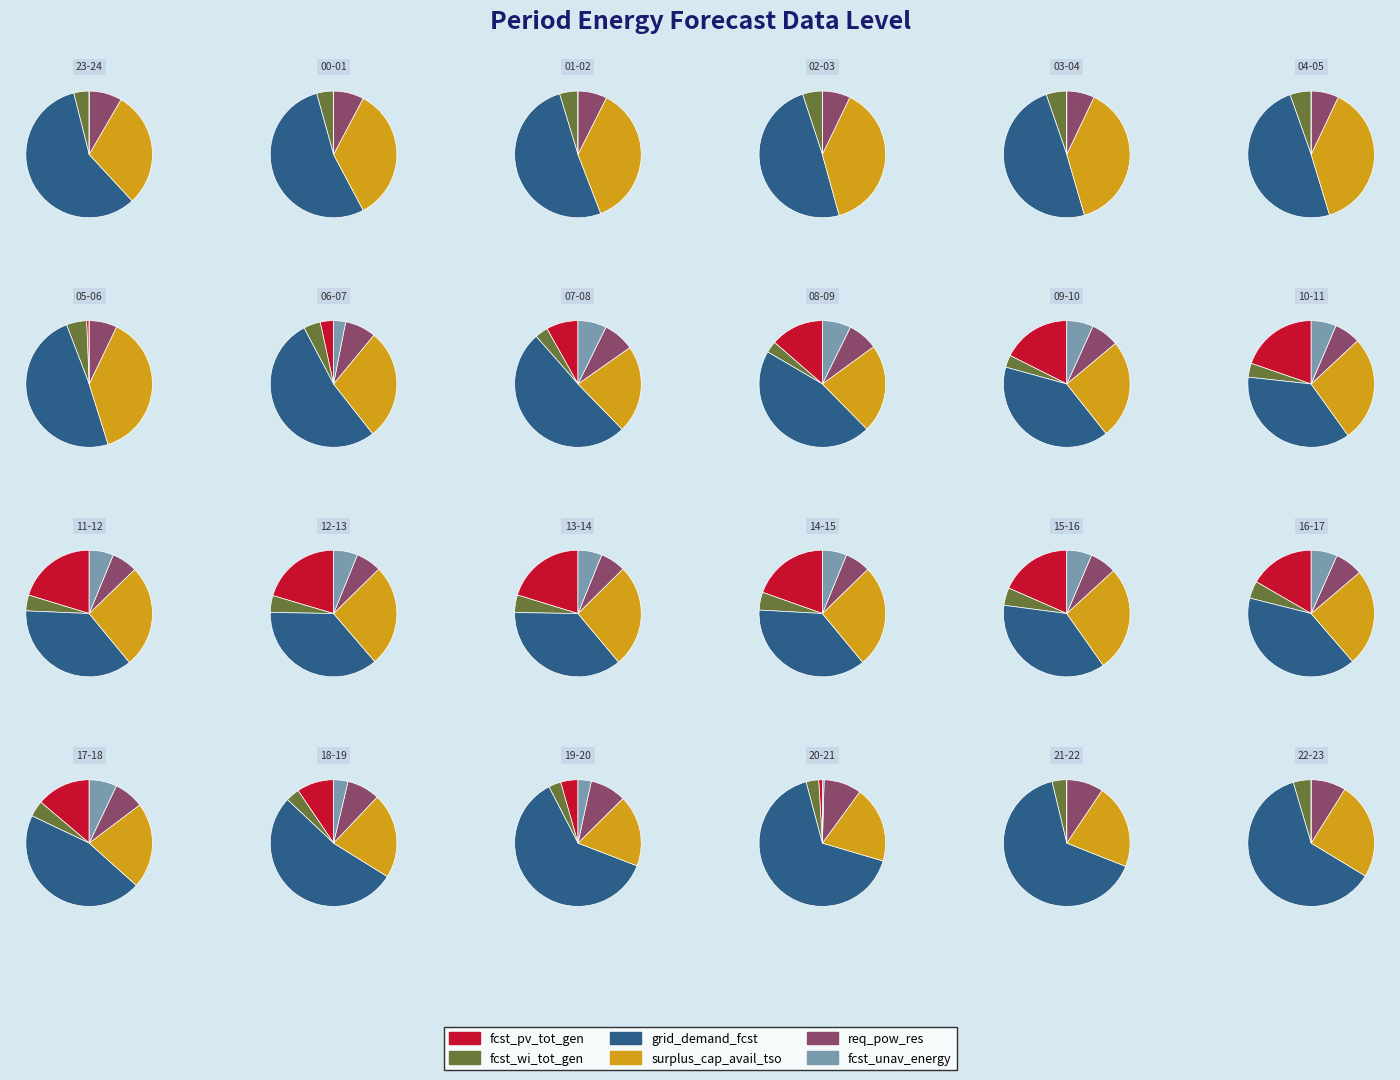

Combined, what portion of the pie is 13 and 21?

11.0%